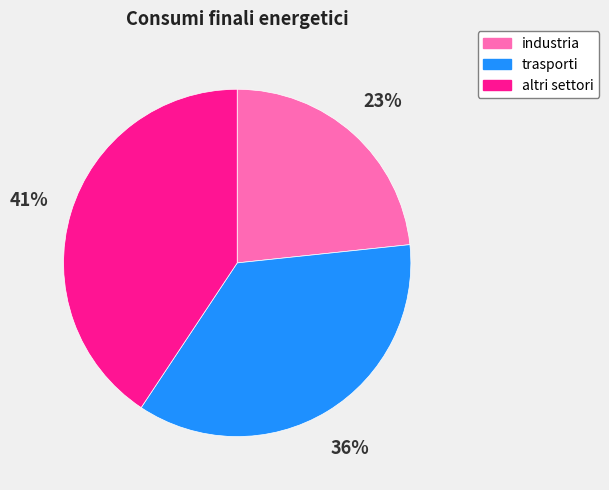

To the nearest percent, what is the combined percentage of trasporti and industria?

59%